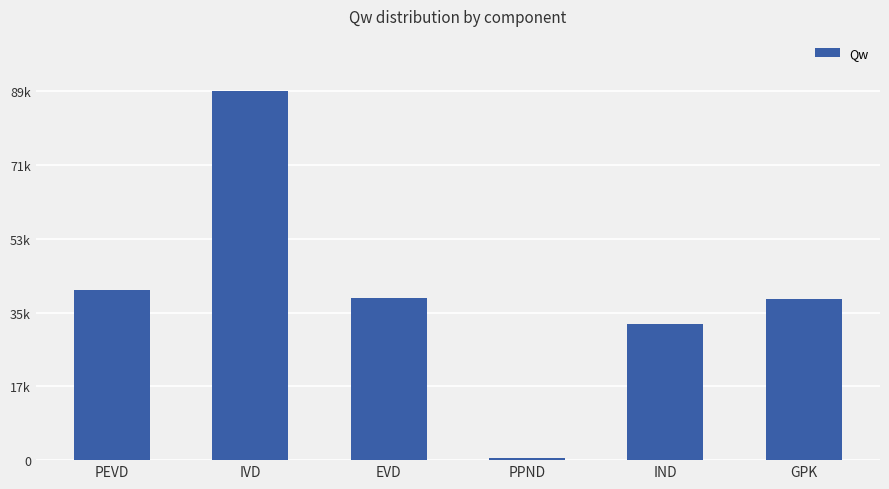

What is the difference between the maximum and second lowest values?

56403.7